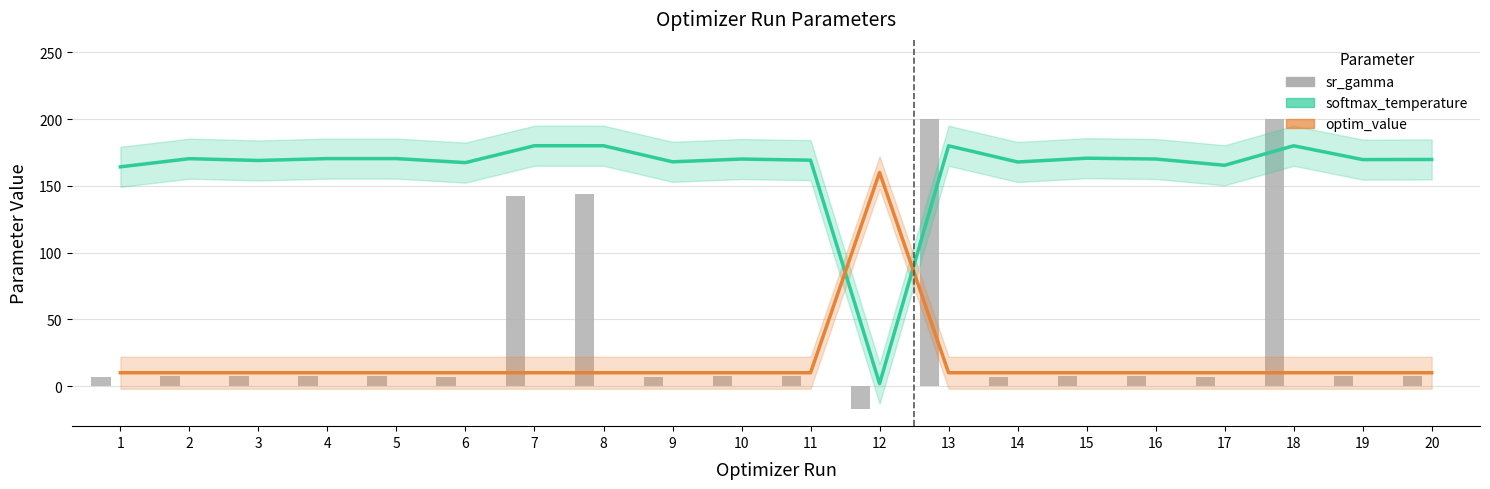

How many data points in softmax_temperature are above 170?

10